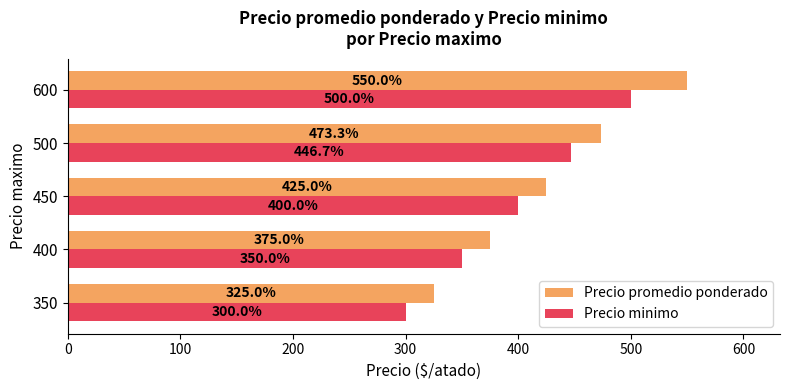

True or false: Precio promedio ponderado has a value of 325.0 at 350.

True